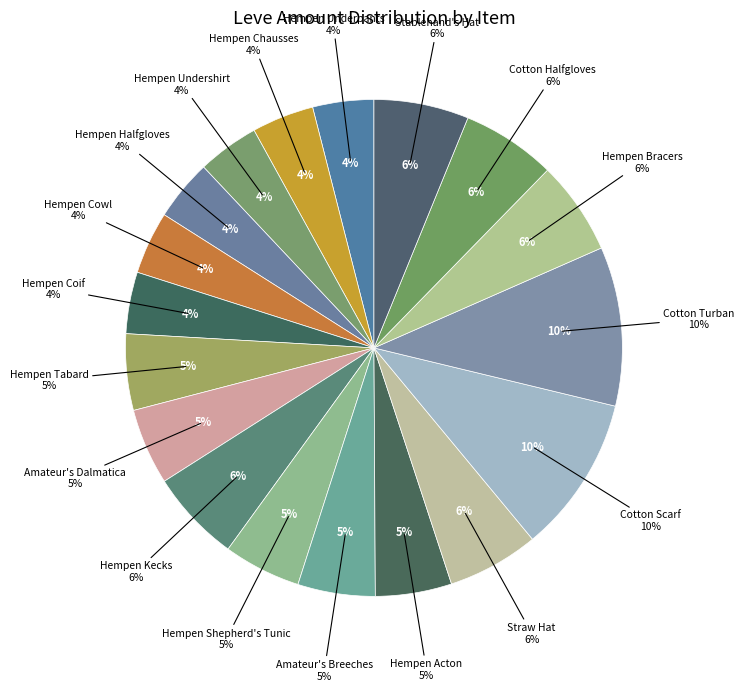

Count the number of slices in the pie.

18